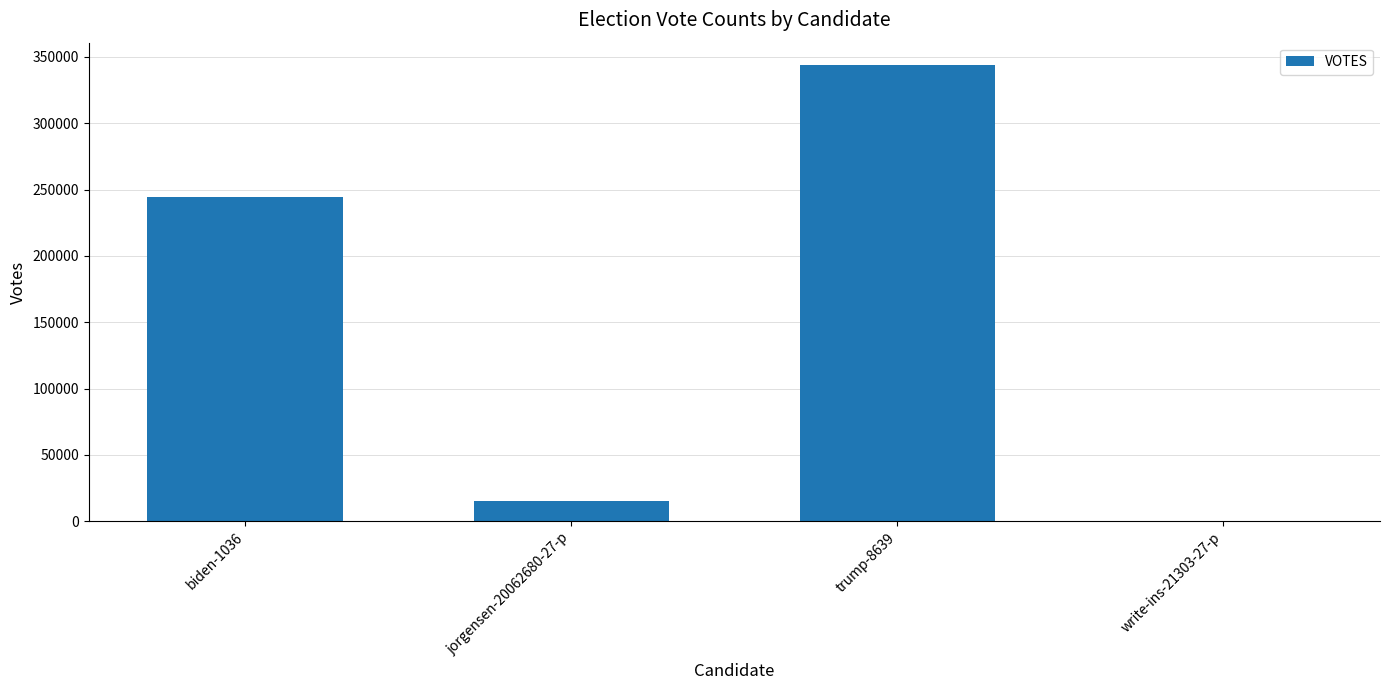

The chart shows a value of 343602 at trump-8639. True or false?

True